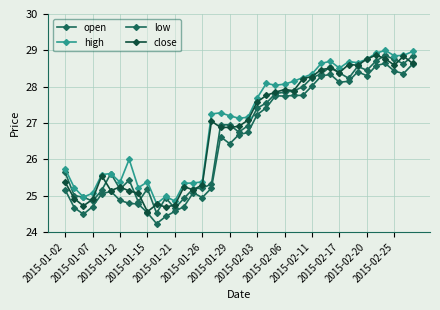

Does the chart have visible grid lines?

Yes